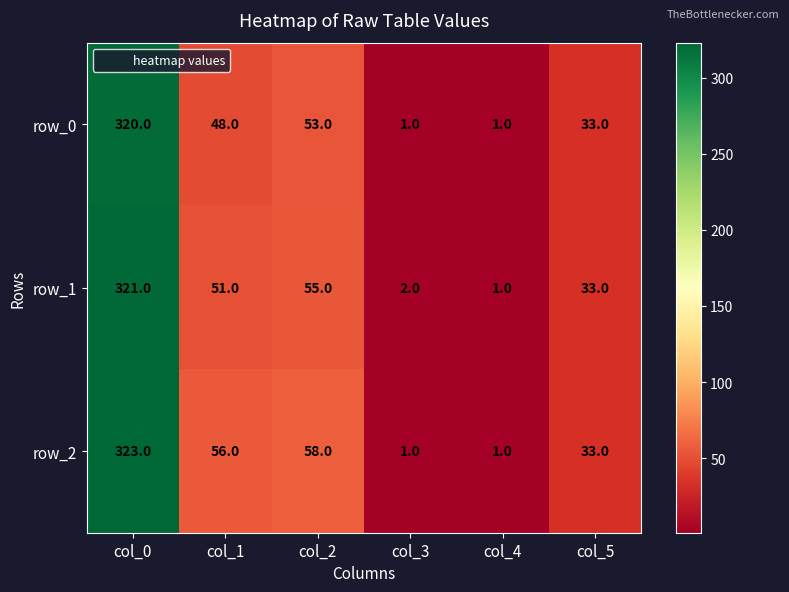

What is the difference between the maximum and minimum values in the row_2 series?

322